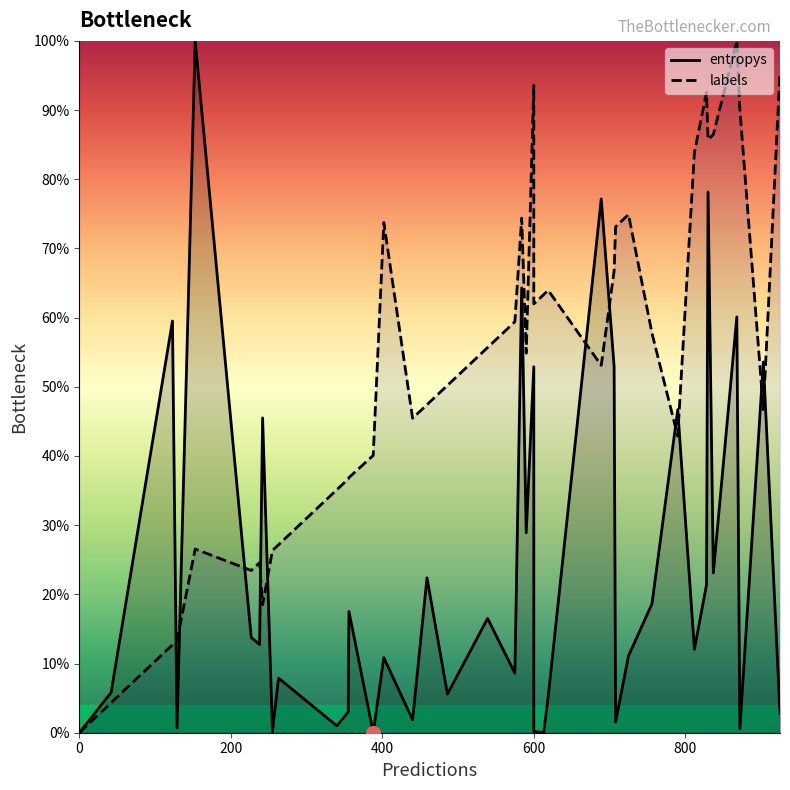

Is the value of labels at 16 greater than the value of entropys at 6?

Yes